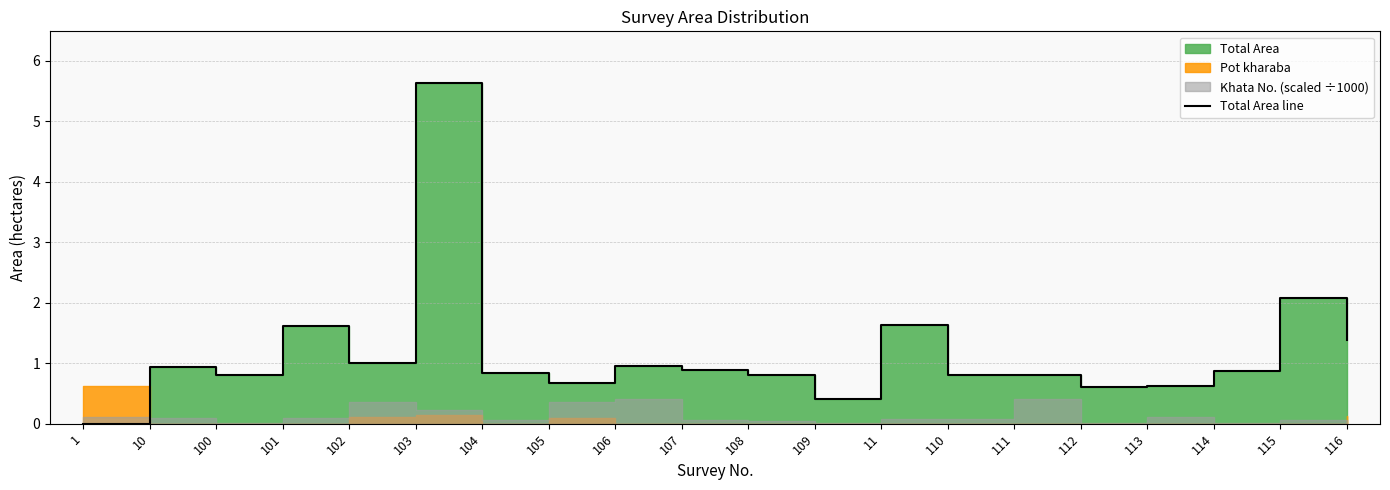

The chart shows a value of 0.0 at 1. True or false?

True